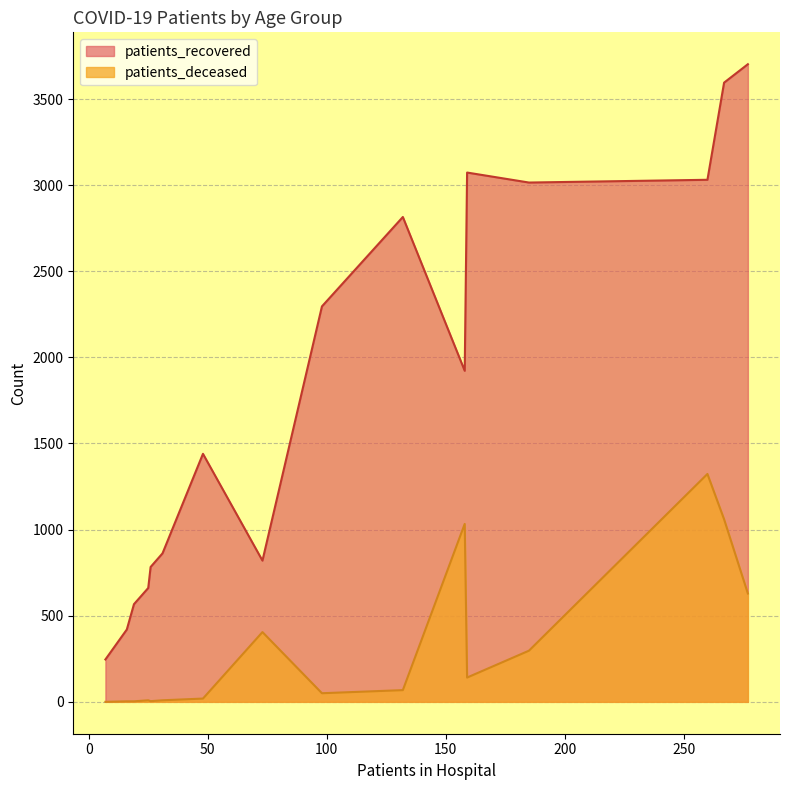

How many values in the patients_recovered series are below 1922?

8